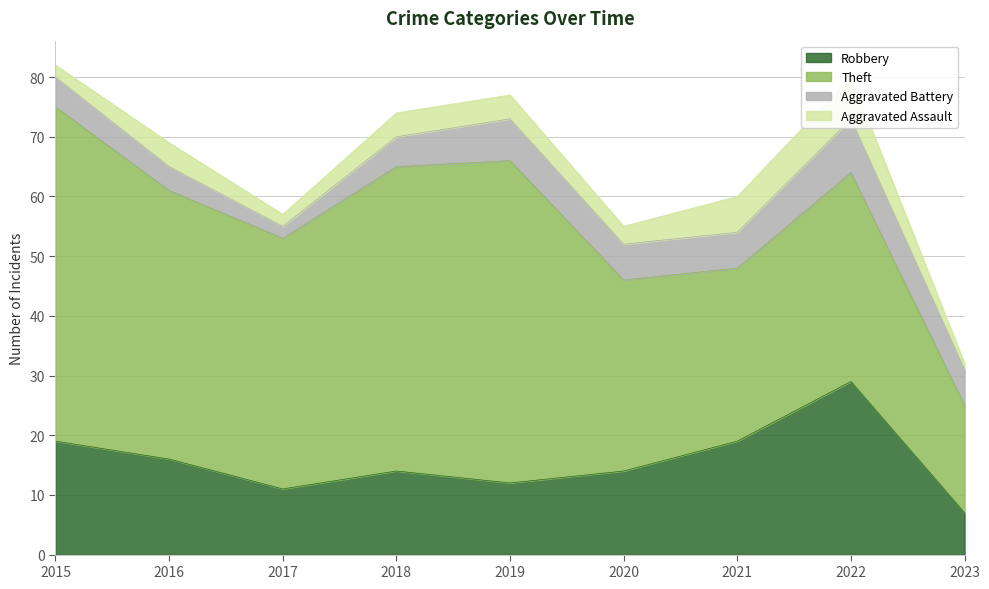

What are all the series names shown in the legend?

Robbery, Theft, Aggravated Battery, Aggravated Assault